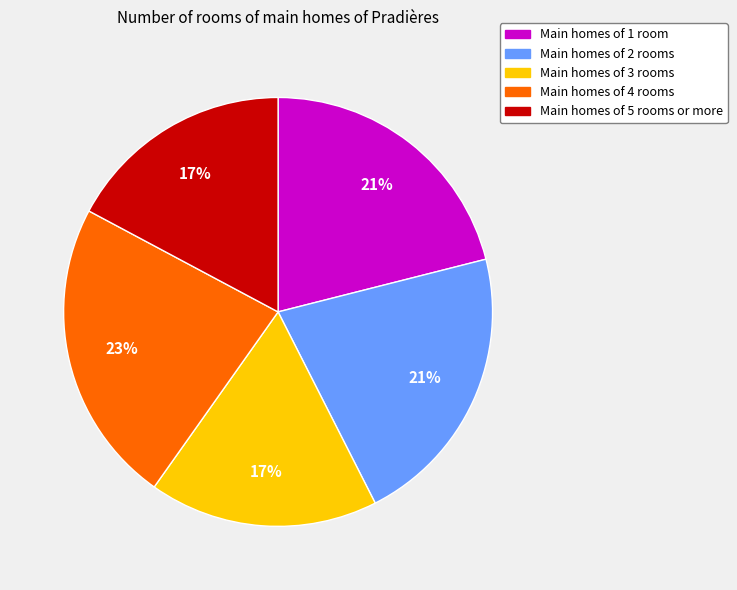

Count the number of slices in the pie.

5